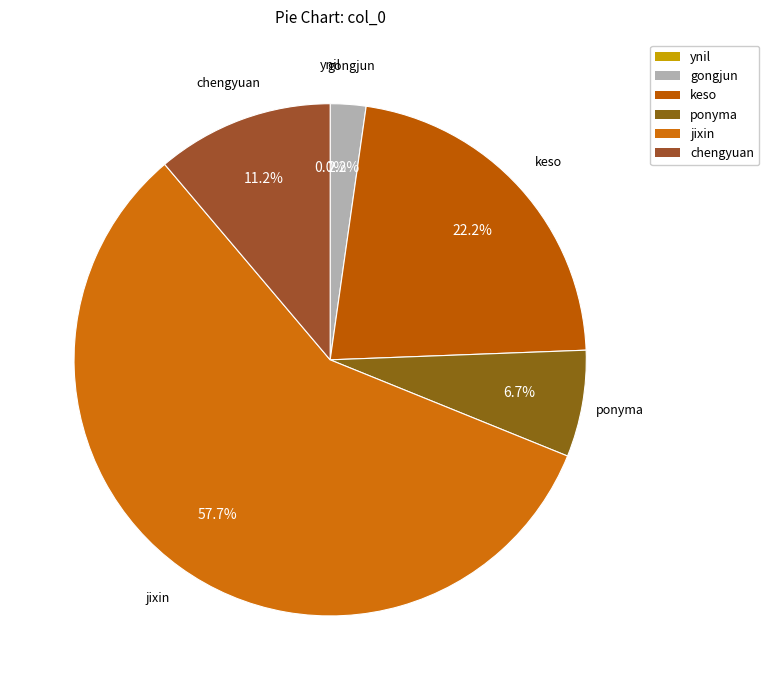

To the nearest percent, what is the difference between the jixin and ponyma slice percentages?

51%